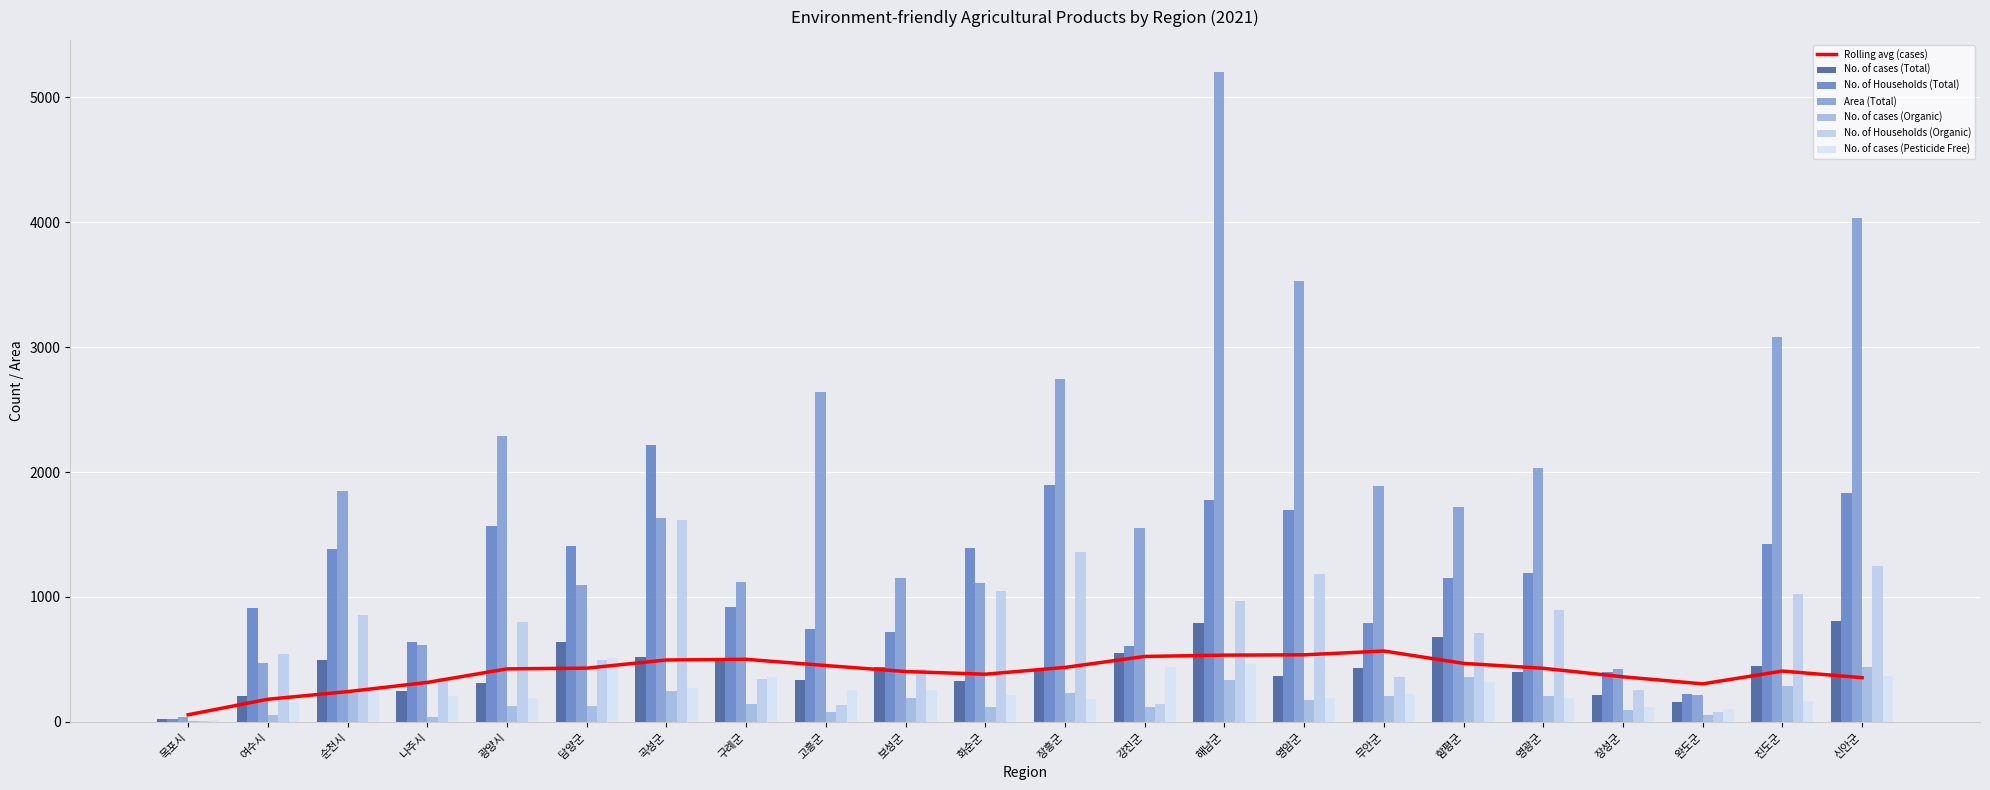

What is the value of the No. of cases (Organic) bar at the 15th from the left?

178.0